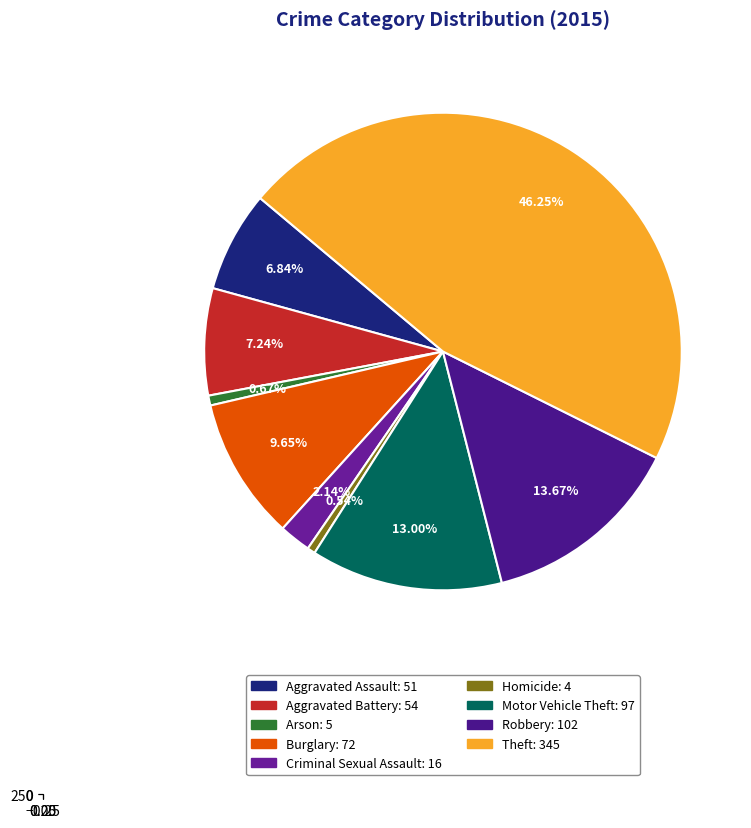

What is the ratio of the value at Criminal Sexual Assault to the value at Robbery?

0.2